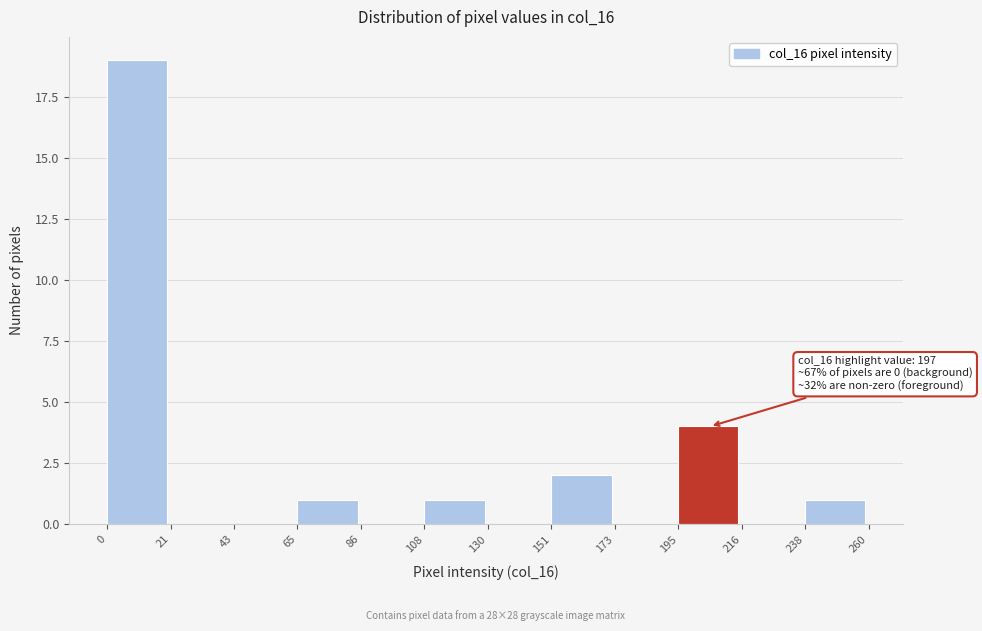

Which range on the x-axis has the tallest bar?

0 to 21